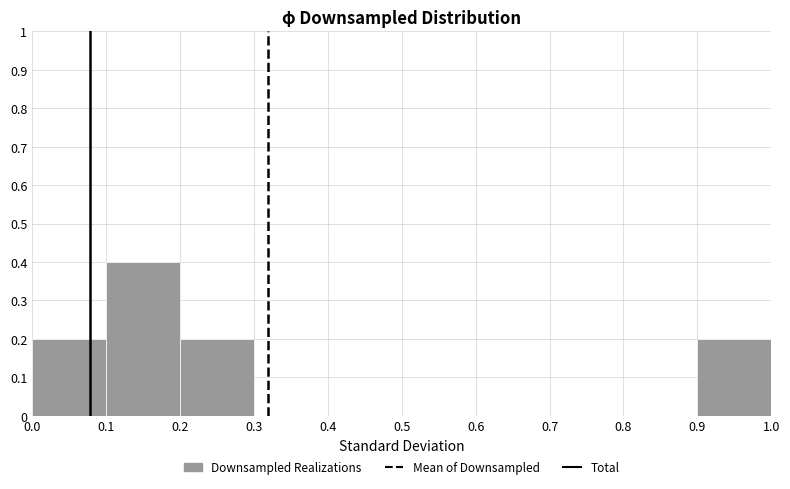

Reading left to right, transcribe this chart: for each bar, give the range it covers on the x-axis and its height. The values are not printed on the chart, so give them approximately, as read against the axis.

0.0 to 0.1: 0.2
0.1 to 0.2: 0.4
0.2 to 0.3: 0.2
0.3 to 0.4: 0
0.4 to 0.5: 0
0.5 to 0.6: 0
0.6 to 0.7: 0
0.7 to 0.8: 0
0.8 to 0.9: 0
0.9 to 1.0: 0.2